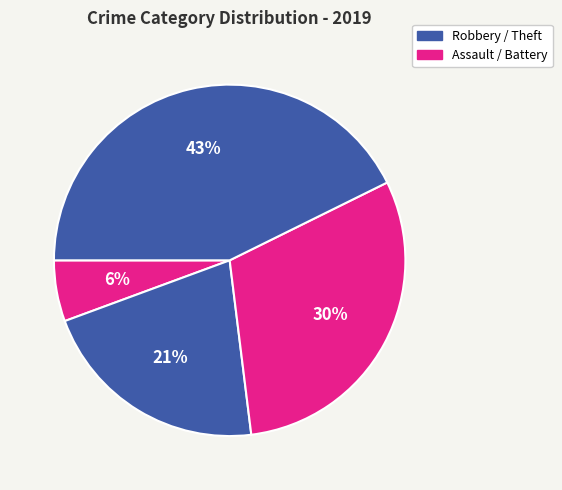

How many slices are in this pie chart?

4